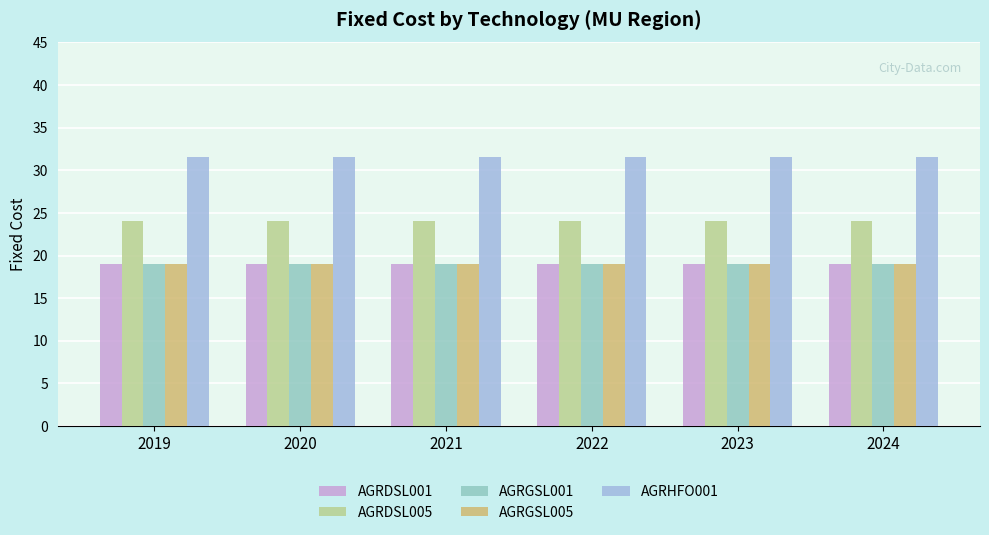

What is the difference between the highest and lowest values at 2024?

12.5